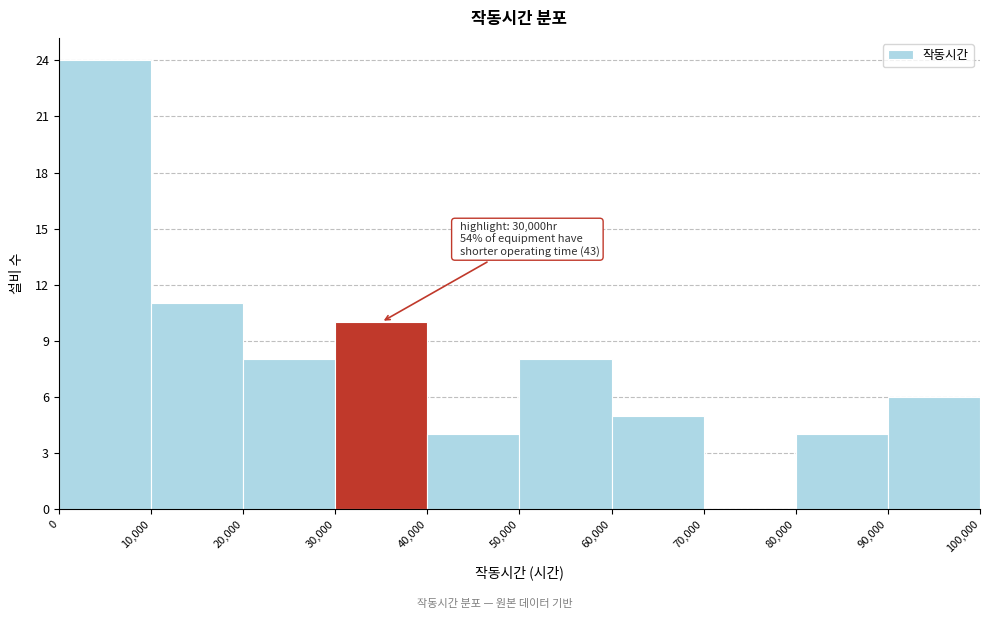

Which range on the x-axis has the tallest bar?

0 to 10,000